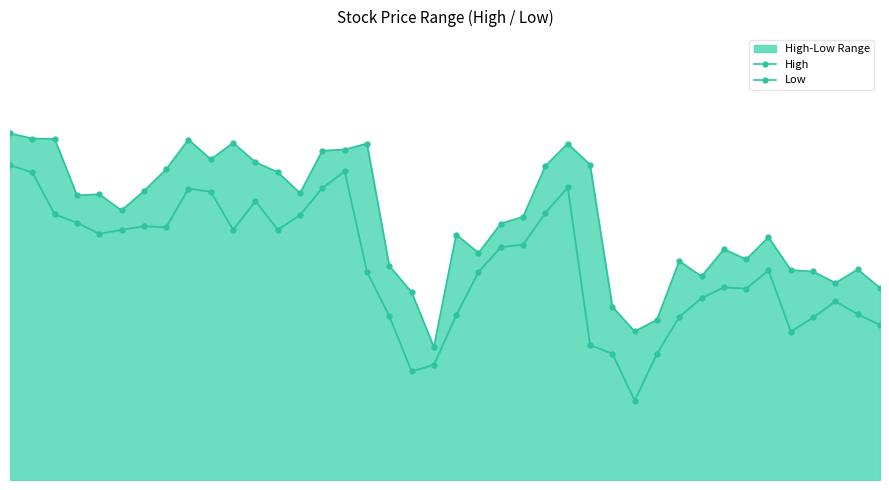

True or false: High has more than 1 points higher than both neighbors.

True